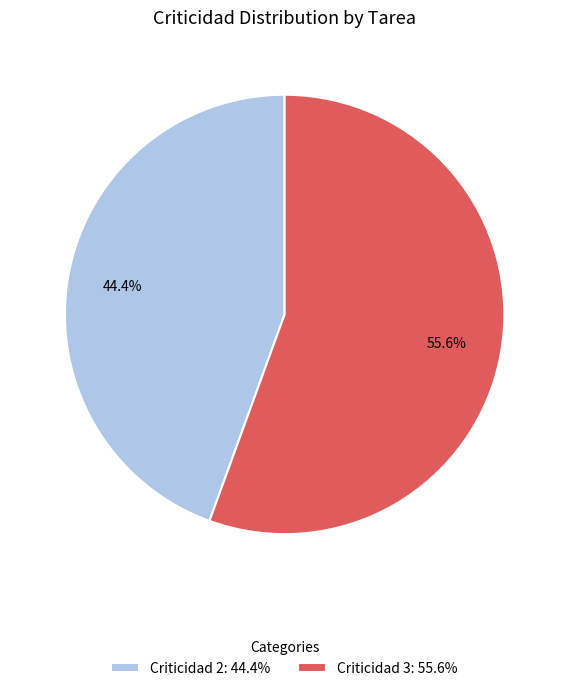

Which slice is the largest?

Criticidad 3: 55.6%